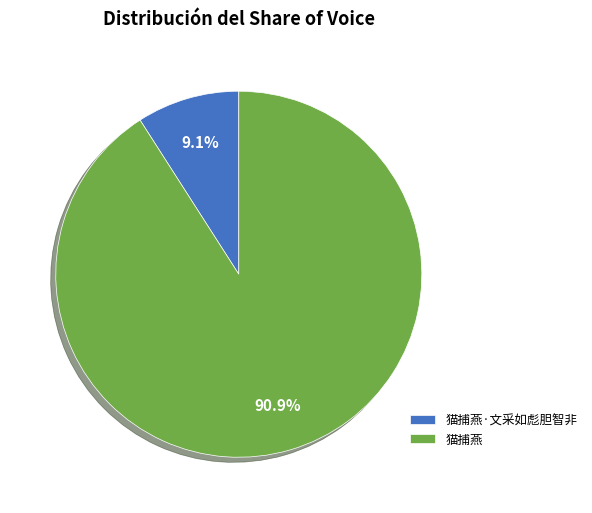

Between 猫捕燕 and 猫捕燕·文采如彪胆智非, which is larger?

猫捕燕